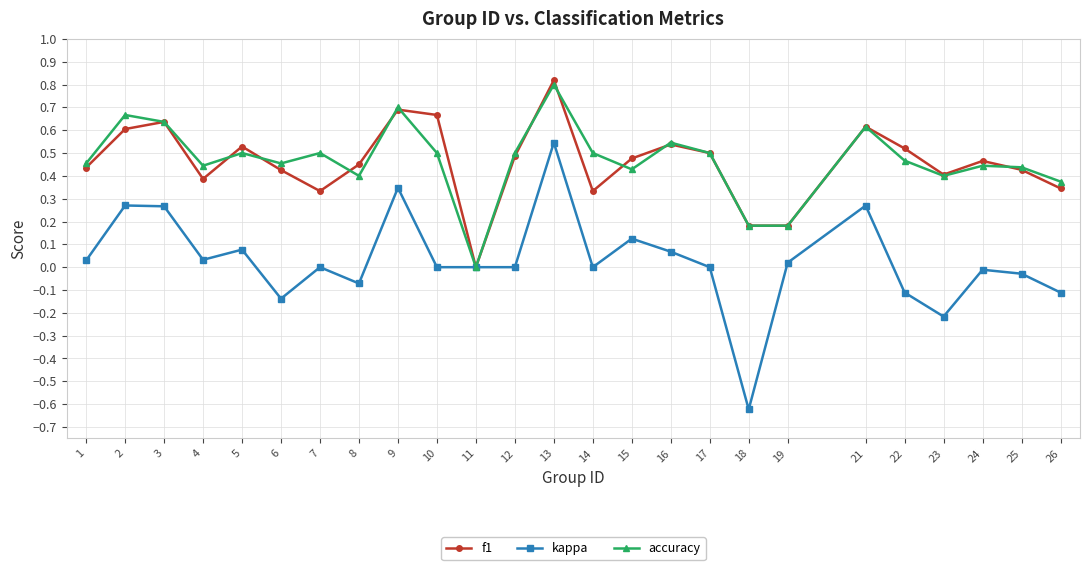

Count the number of categories in the chart.

25